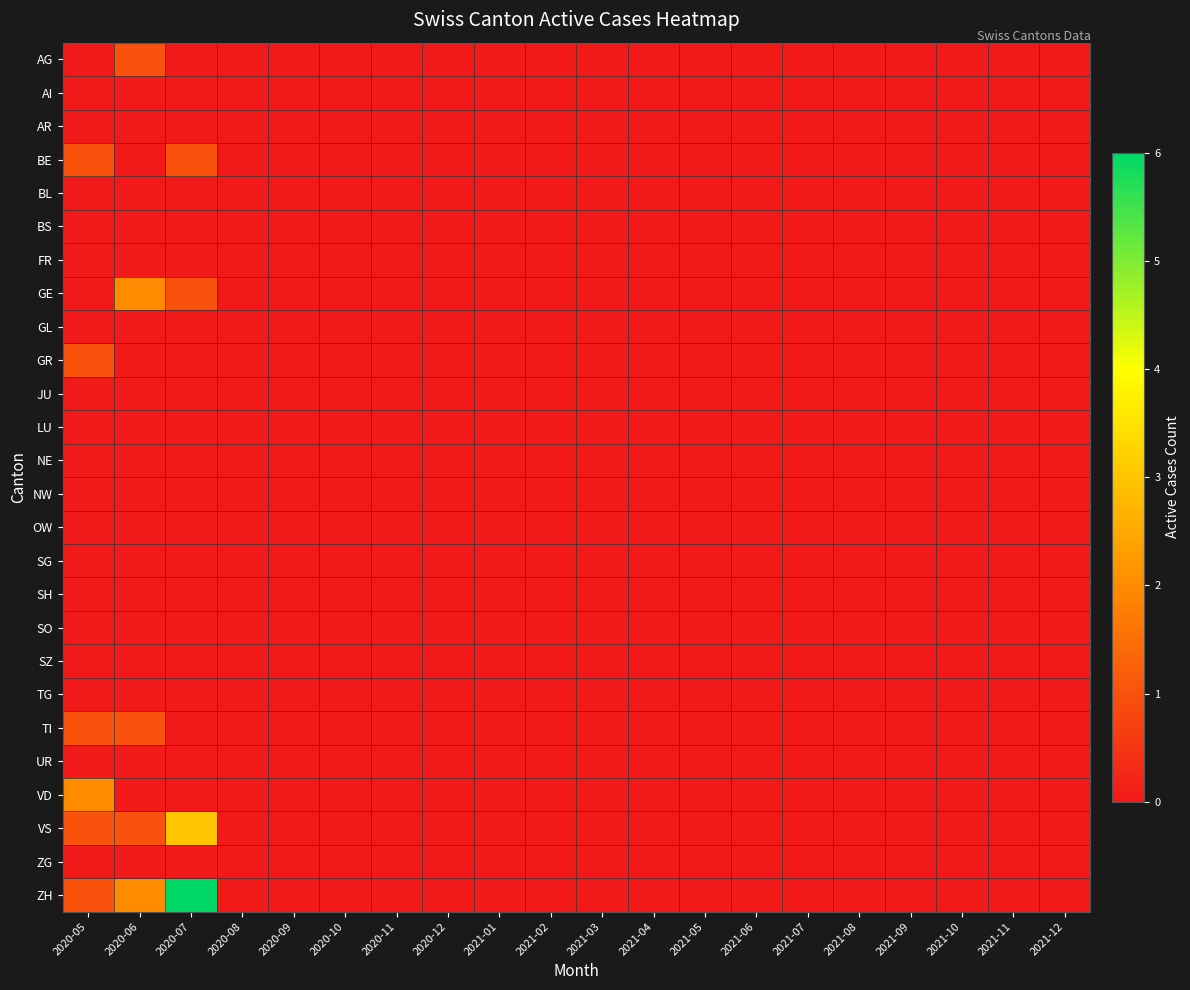

At which category does the chart reach its minimum across all series?

2020-05